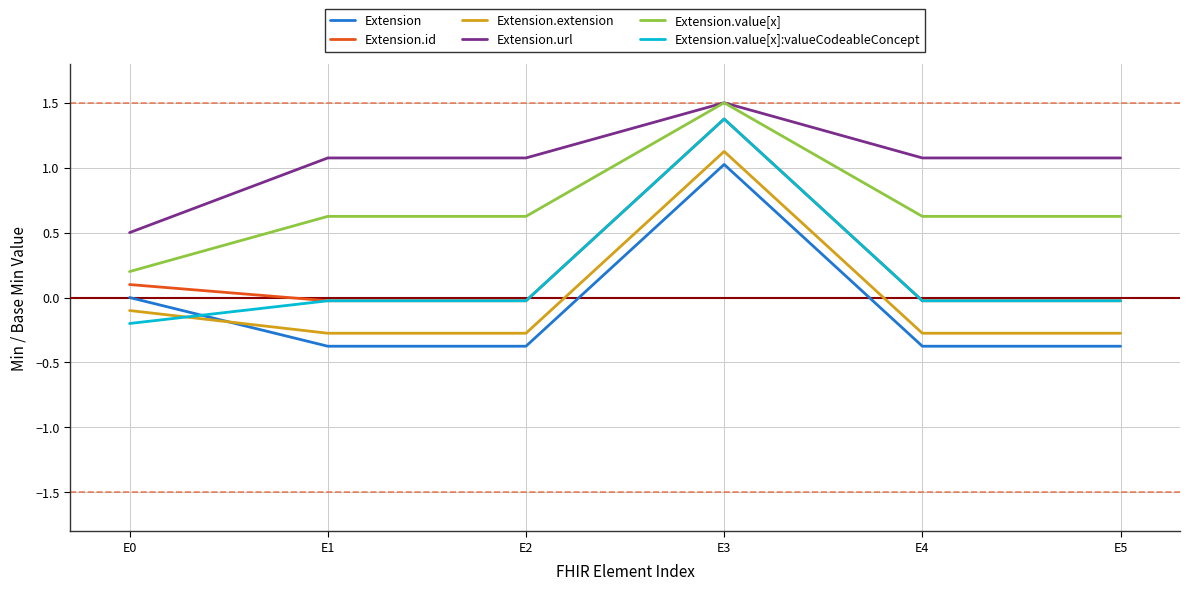

The value of Extension.extension at E3 is 1.1. True or false?

True